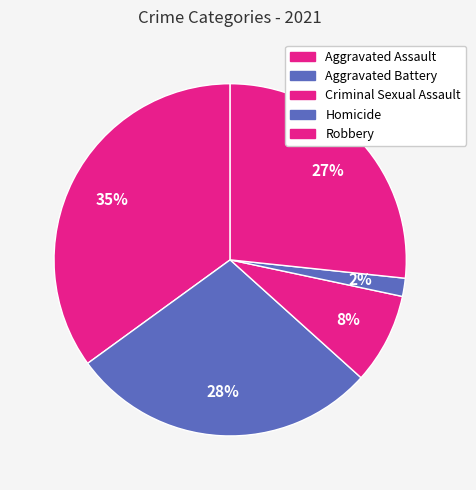

Rank the categories by value from highest to lowest.

Aggravated Assault, Aggravated Battery, Robbery, Criminal Sexual Assault, Homicide